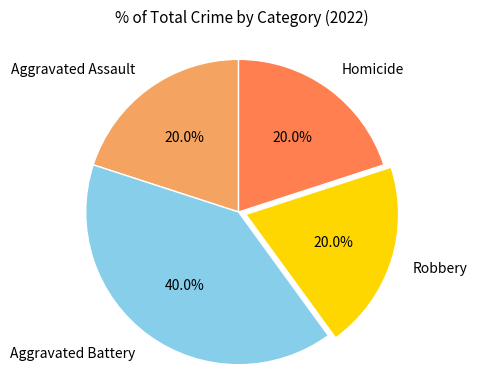

To the nearest percent, what is the combined percentage of Aggravated Assault and Aggravated Battery?

60%